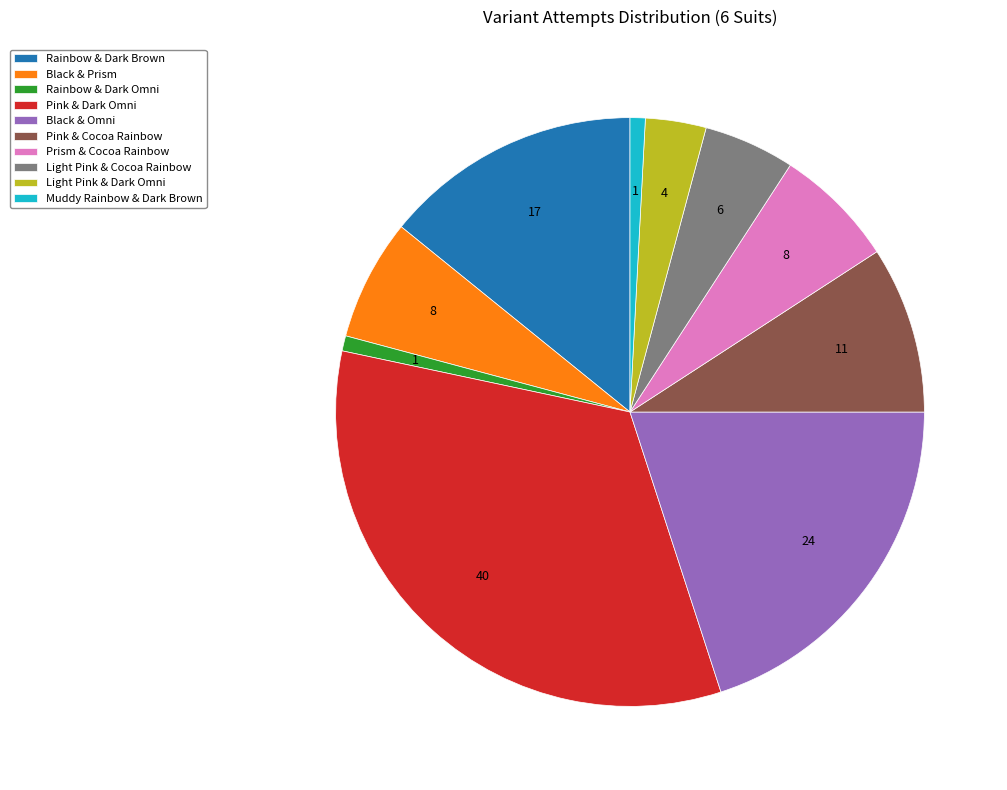

Does Rainbow & Dark Omni represent more than half of the total?

No